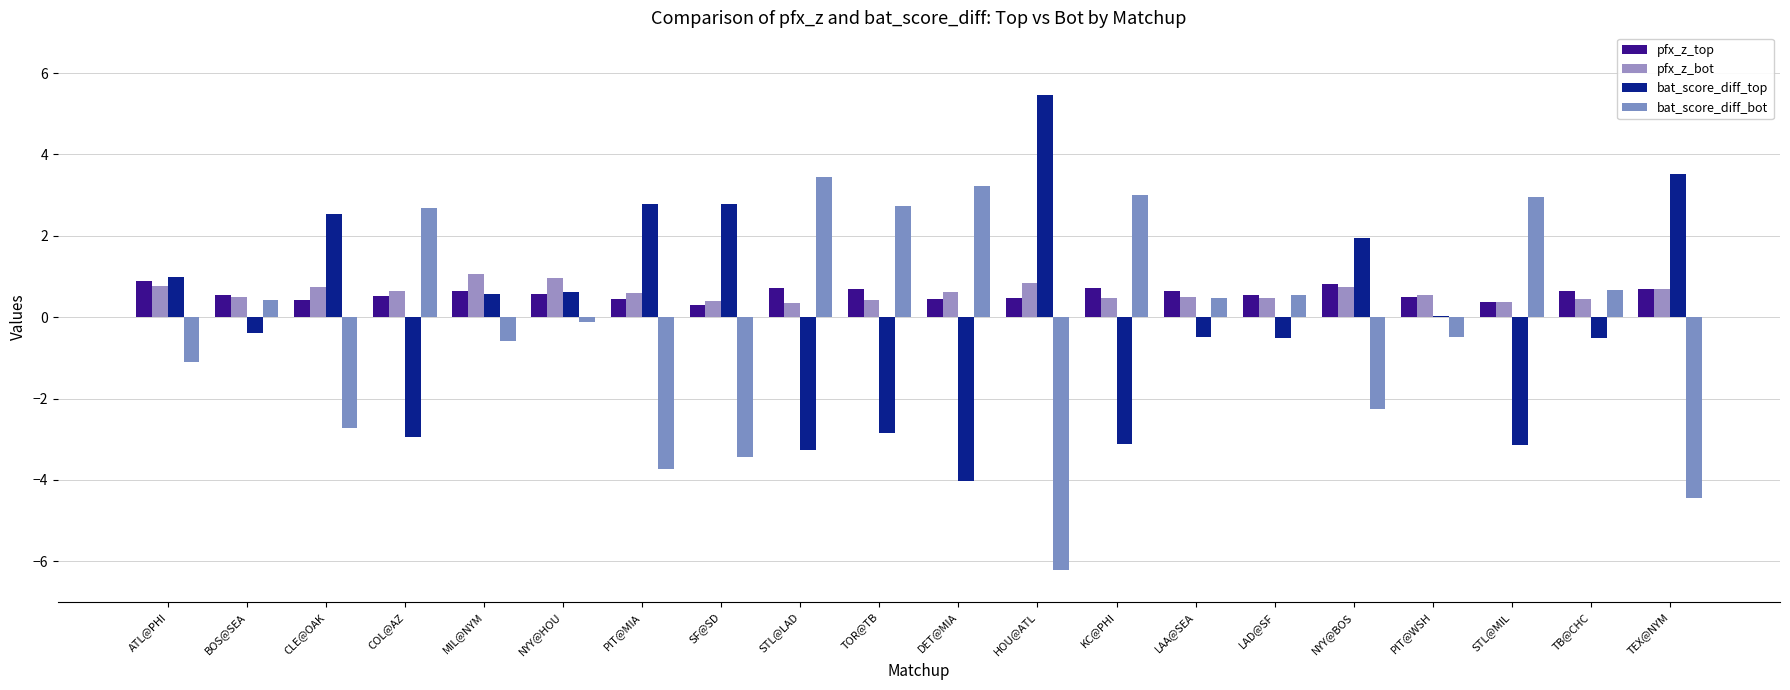

What is the approximate value of pfx_z_bot at KC@PHI?

0.5